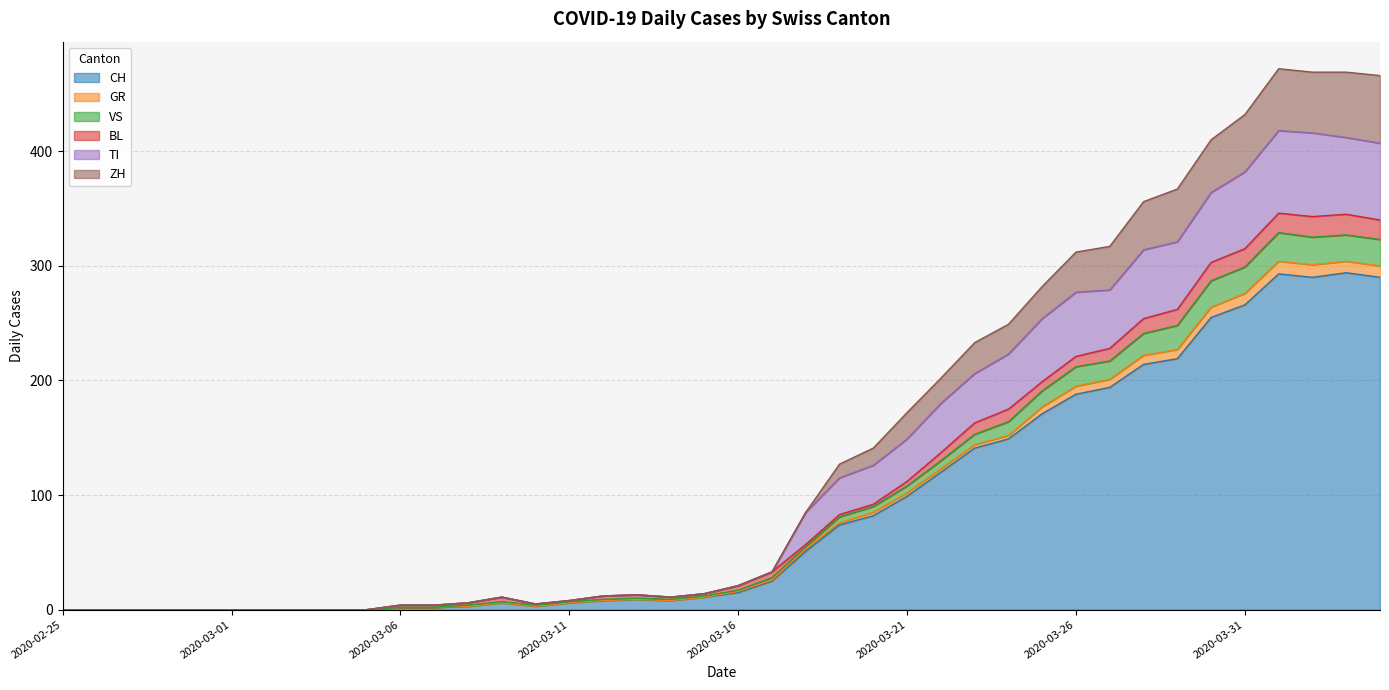

True or false: ZH and CH cross at least once.

False